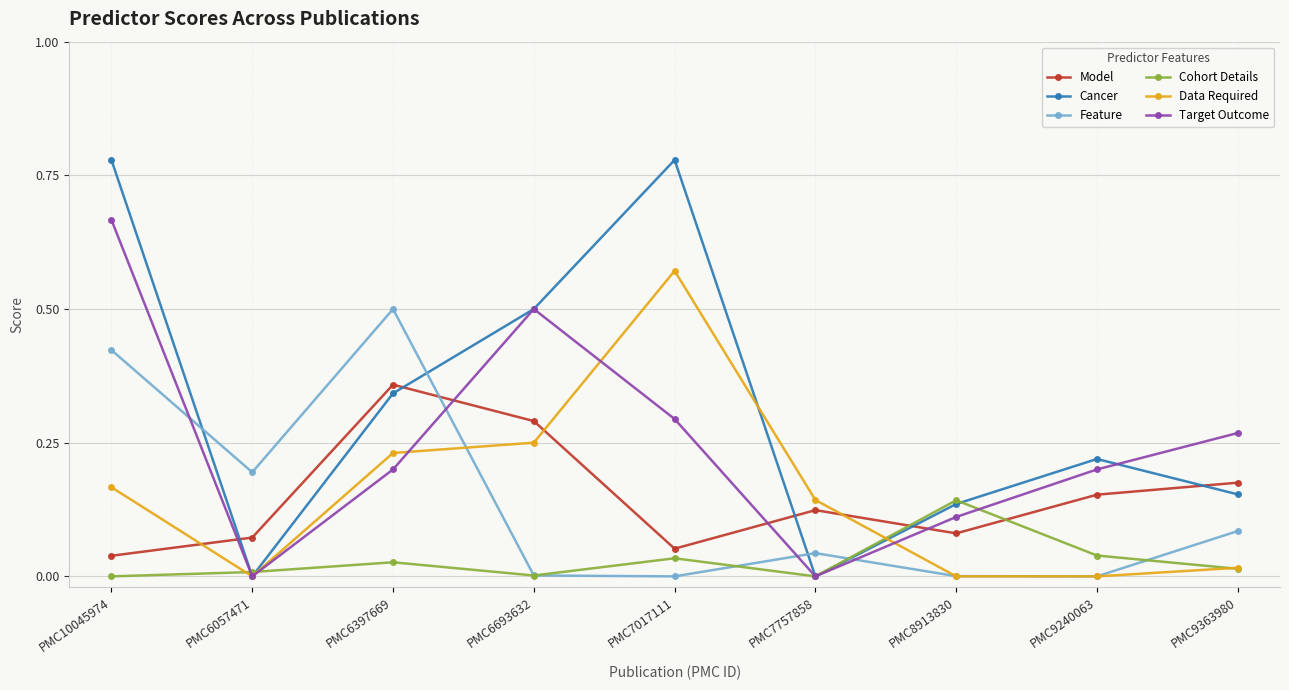

How many lines are shown in the chart?

6